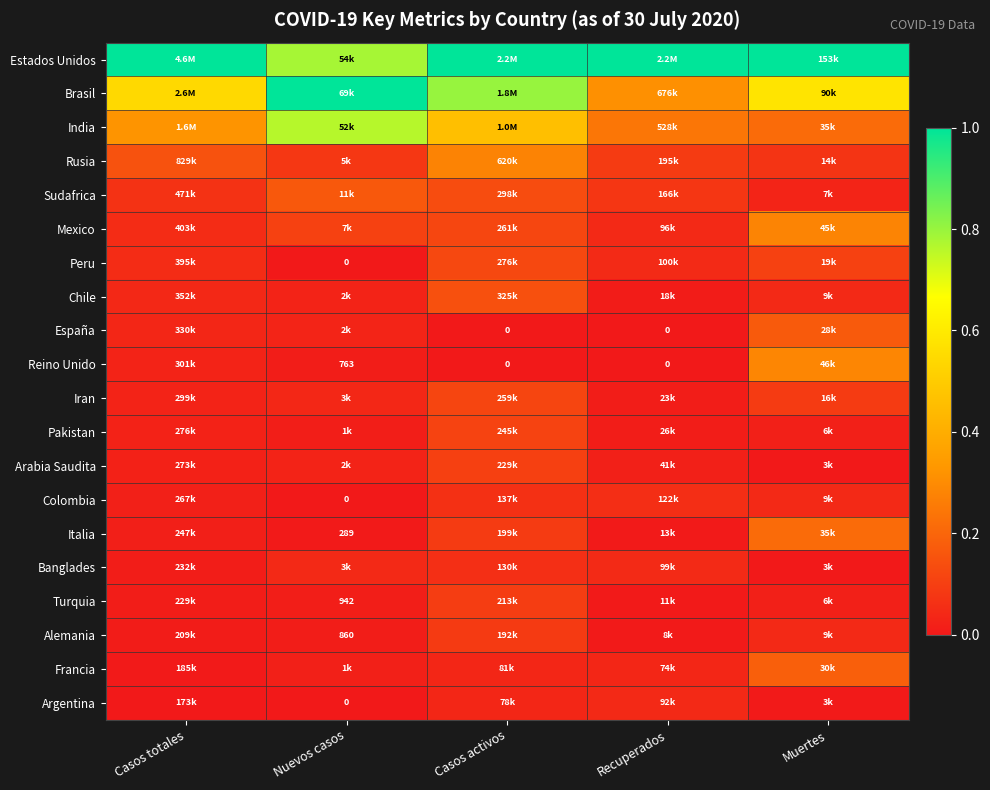

The Estados Unidos series shows 1.0 at Recuperados. True or false?

True